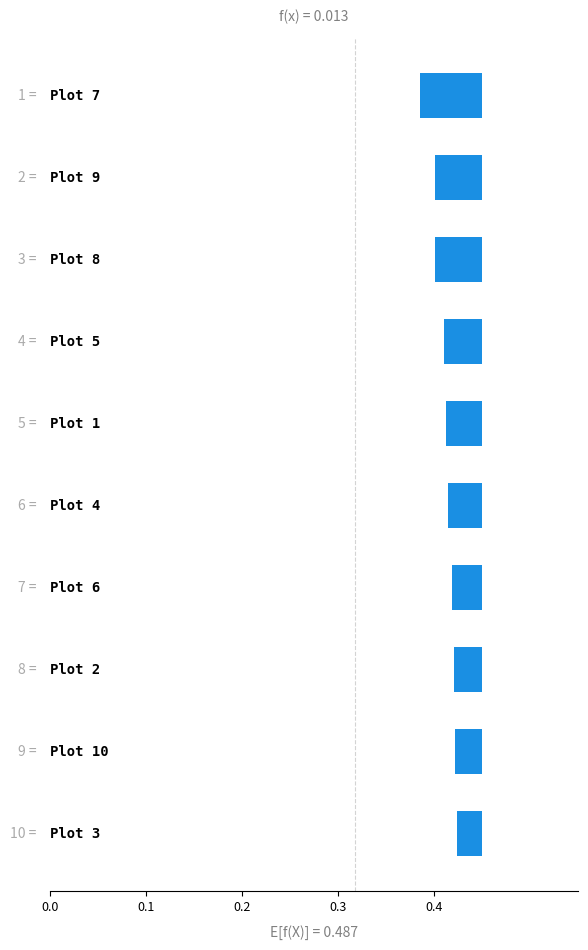

Is it true that the value at 6 is -0.1?

False